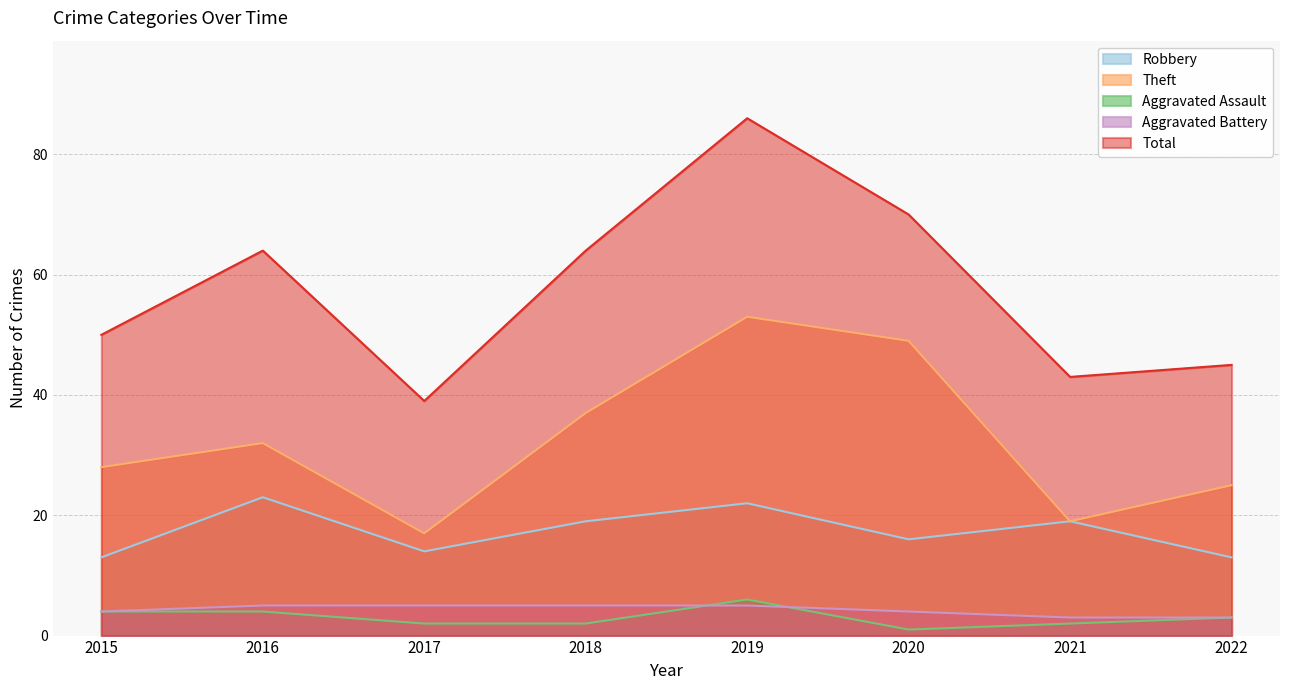

What is the sum of the Robbery values at 2021 and 2015?

32